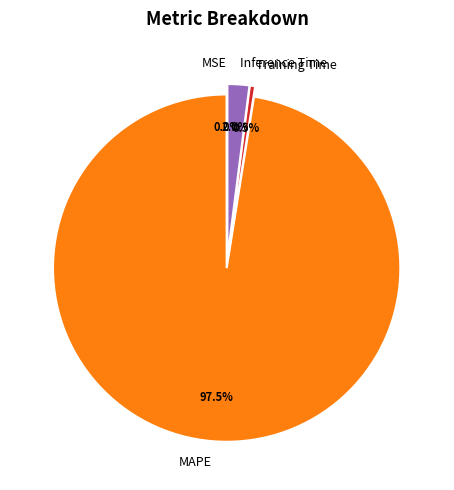

Which category accounts for the majority?

MAPE